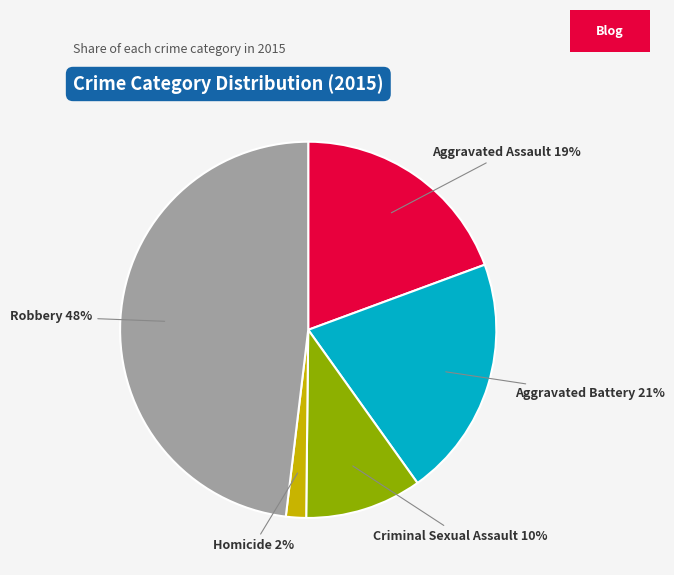

What percentage is the Robbery slice, to the nearest percent?

48%